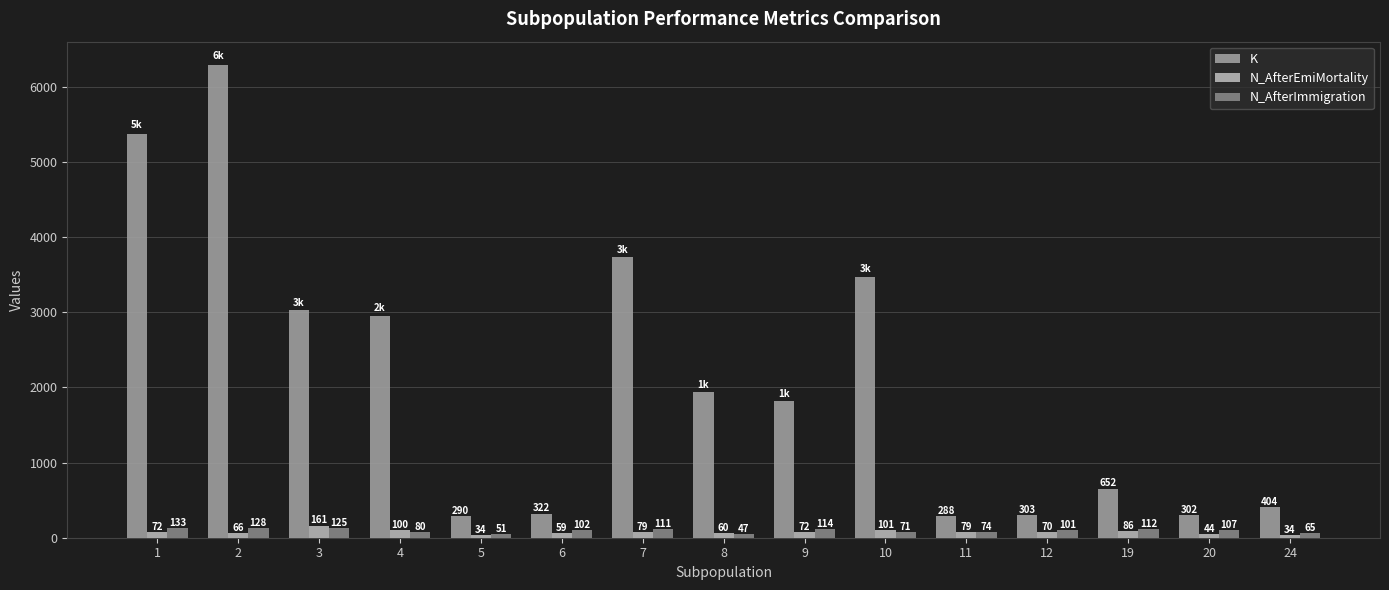

Where is N_AfterEmiMortality nearest to the value 97?

4